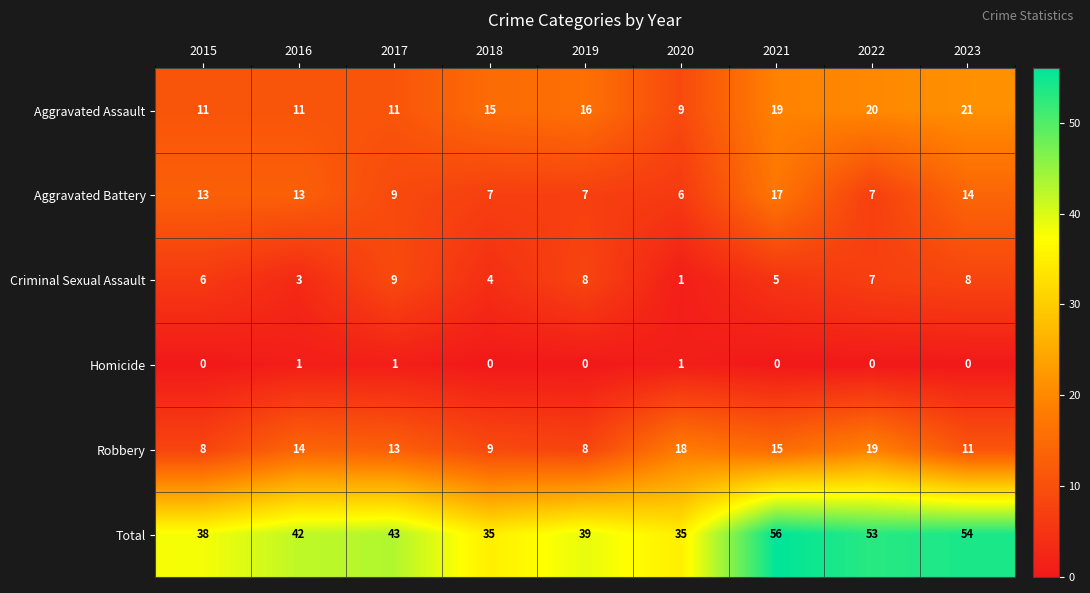

True or false: Aggravated Battery has a value of 12 at 2017.

False